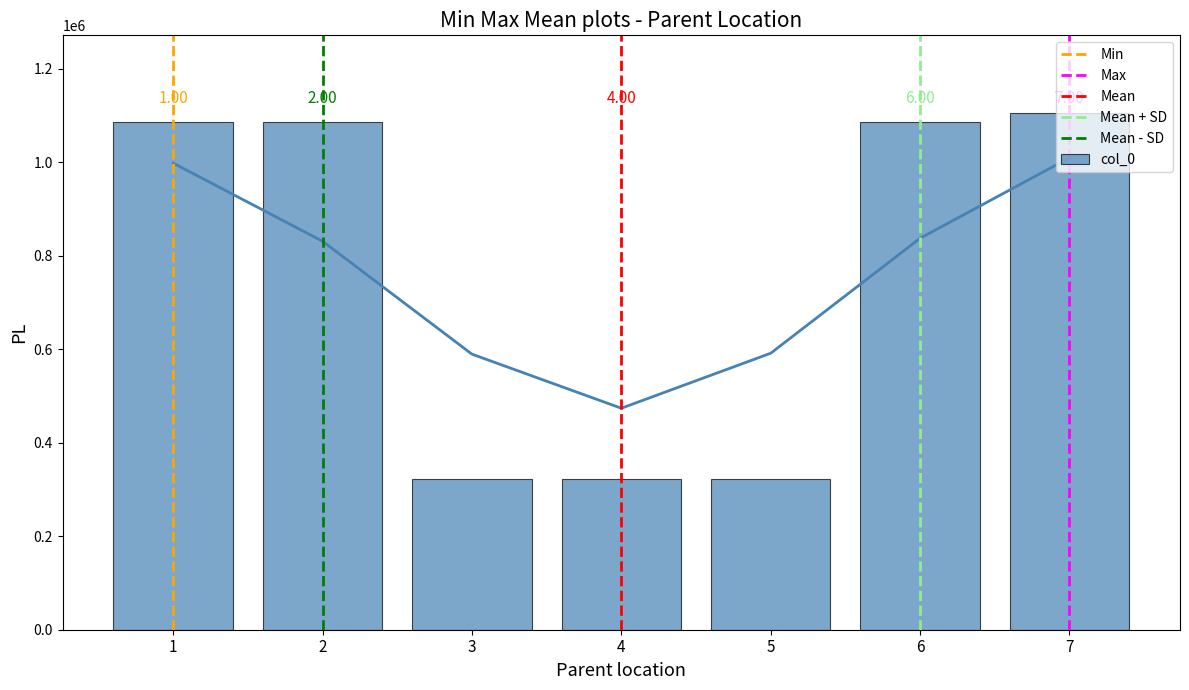

Reading right to left, what are all the values shown in this chart?

7=1105671	6=1085603	5=323331	4=321709	3=323332	2=1085605	1=1085604